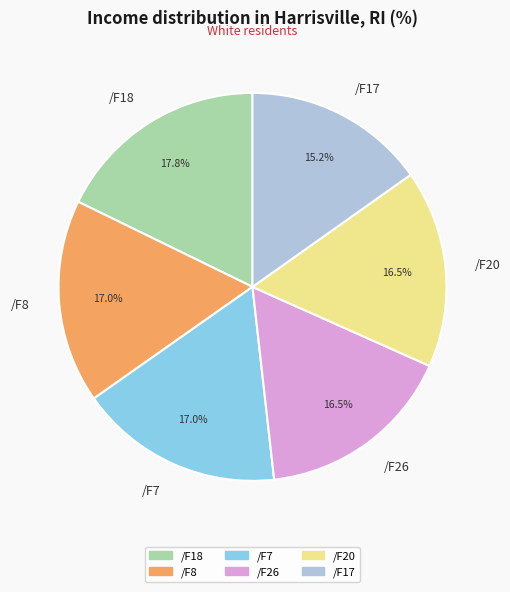

To the nearest percent, what is the difference between the largest and smallest slice percentages?

3%